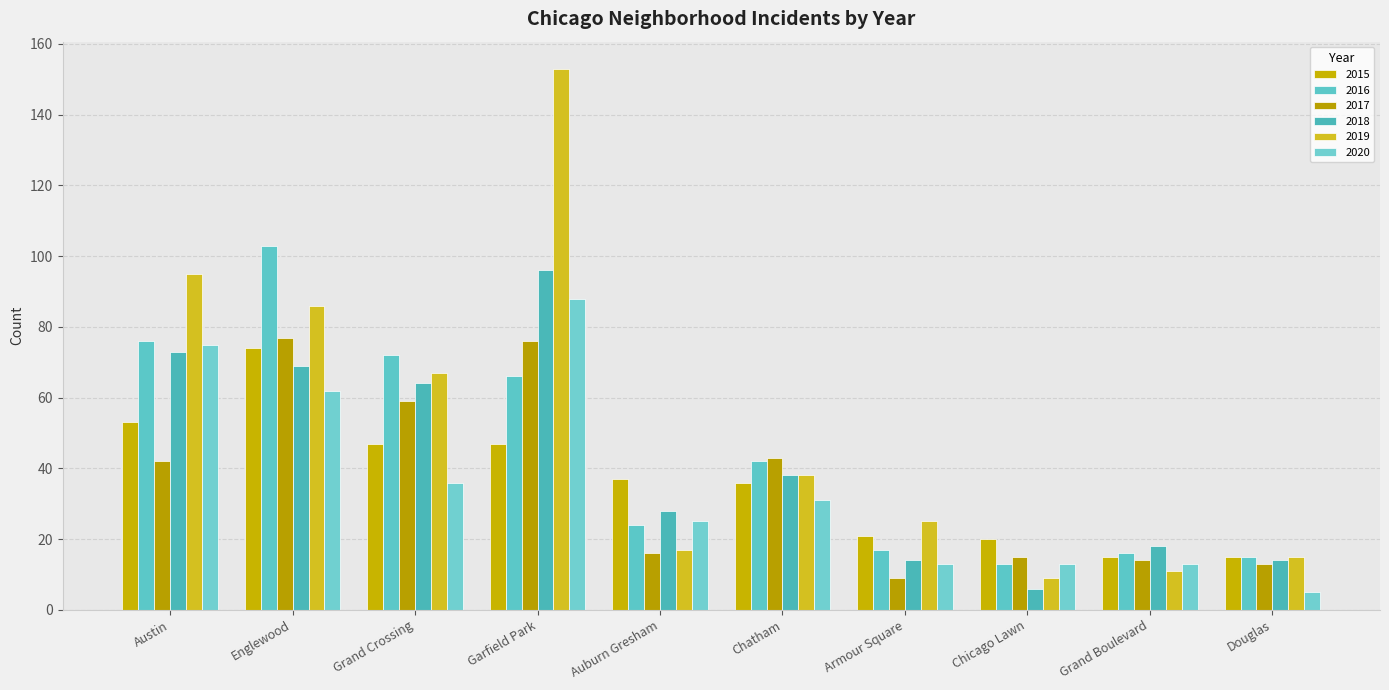

What value does the 2016 series have at Grand Boulevard, to the nearest 10?

20